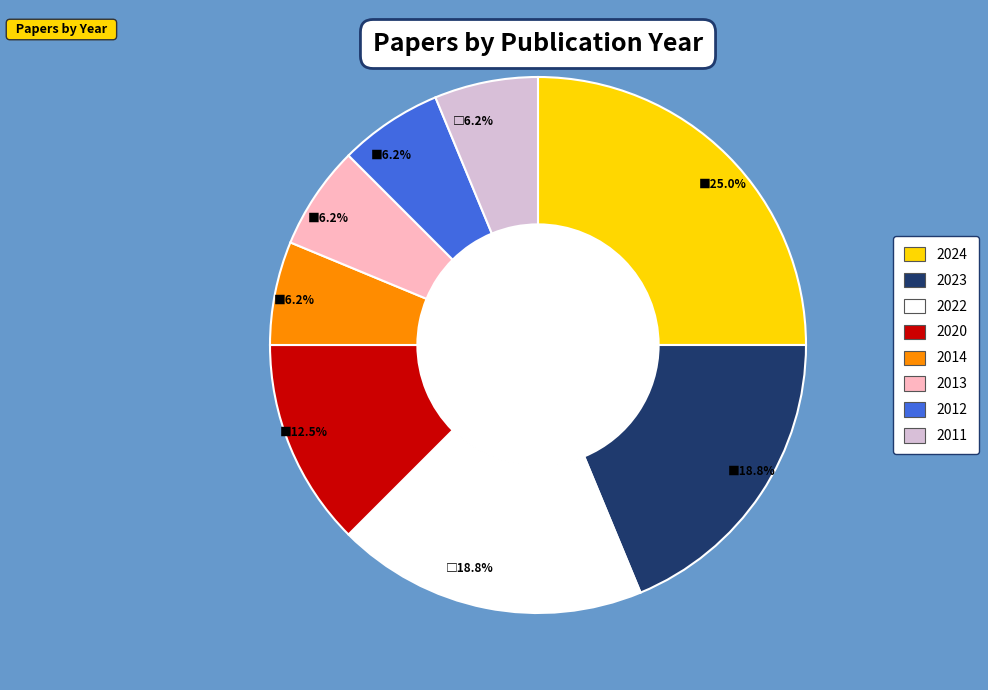

Is 2014 the majority of the pie?

No